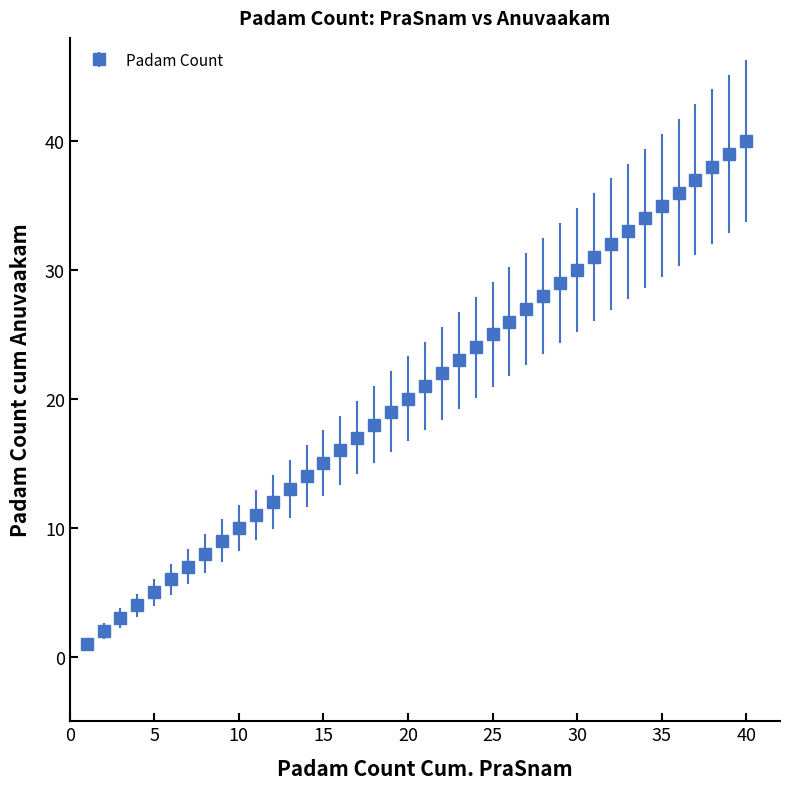

What is the maximum value shown in the chart?

40